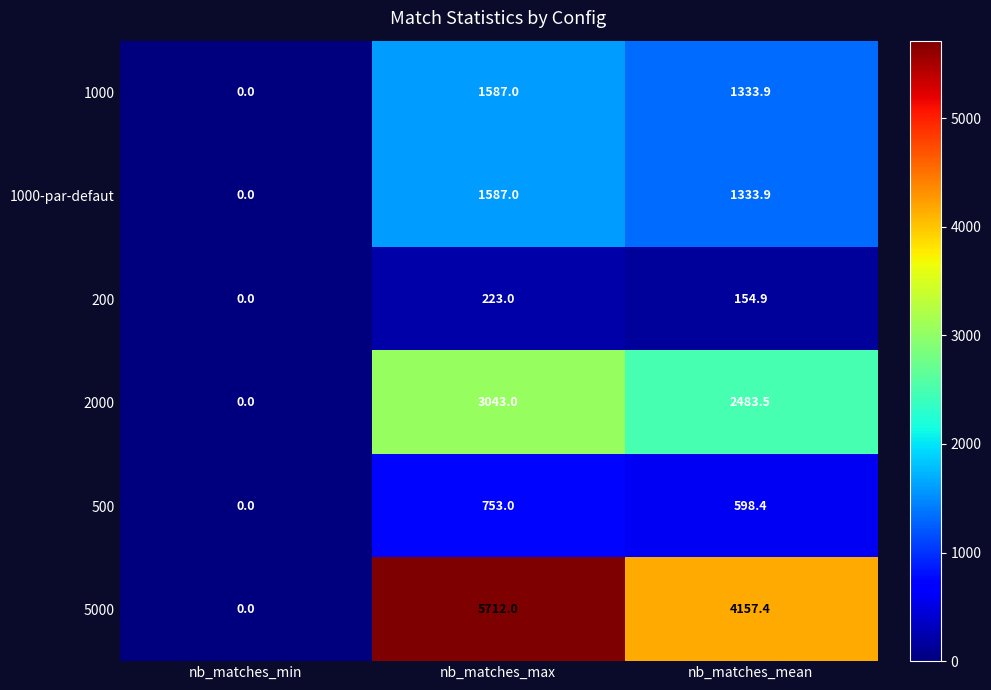

At which category is the sum across all series the highest?

nb_matches_max